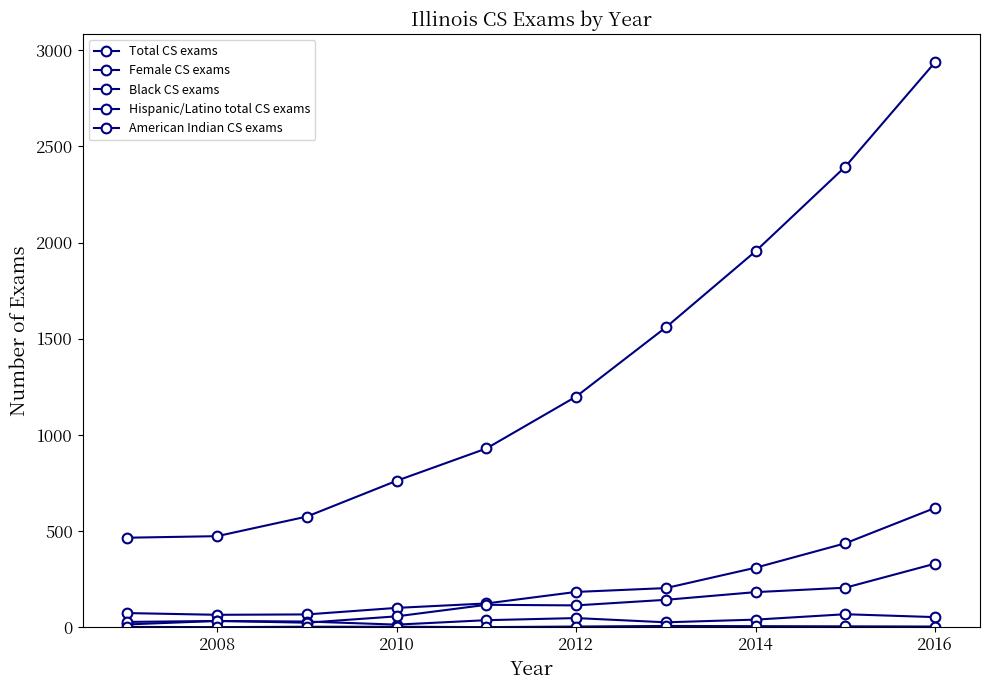

How many data points in Total CS exams are less than 1199?

5